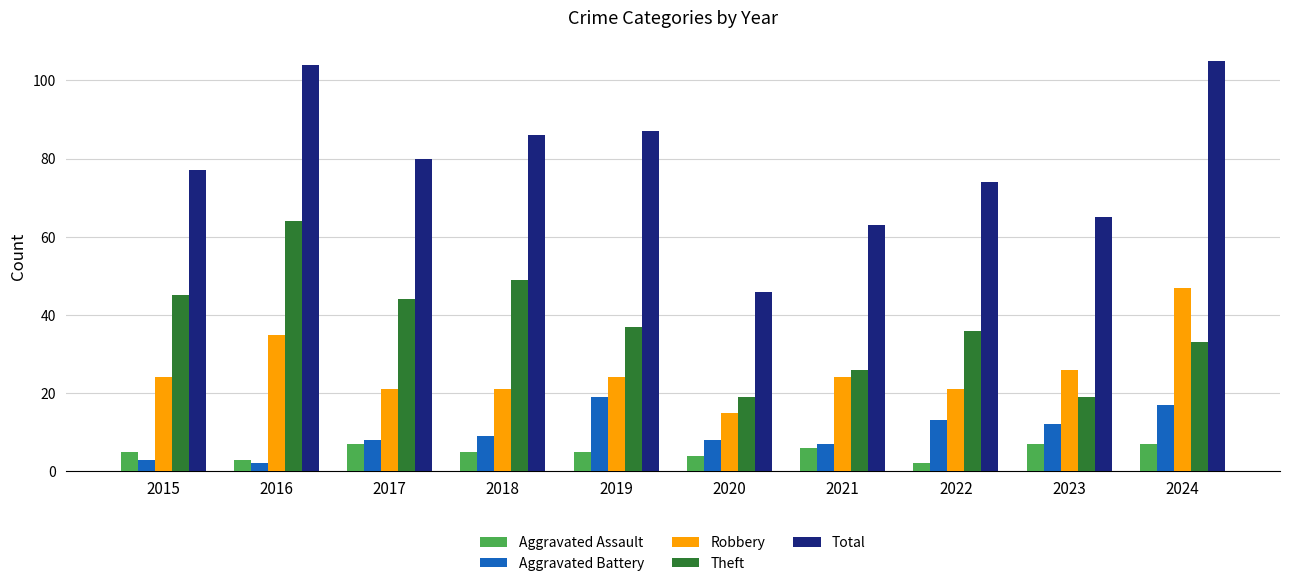

Reading right to left, extract all data points from this chart.

Aggravated Assault: 7	7	2	6	4	5	5	7	3	5
Aggravated Battery: 17	12	13	7	8	19	9	8	2	3
Robbery: 47	26	21	24	15	24	21	21	35	24
Theft: 33	19	36	26	19	37	49	44	64	45
Total: 105	65	74	63	46	87	86	80	104	77